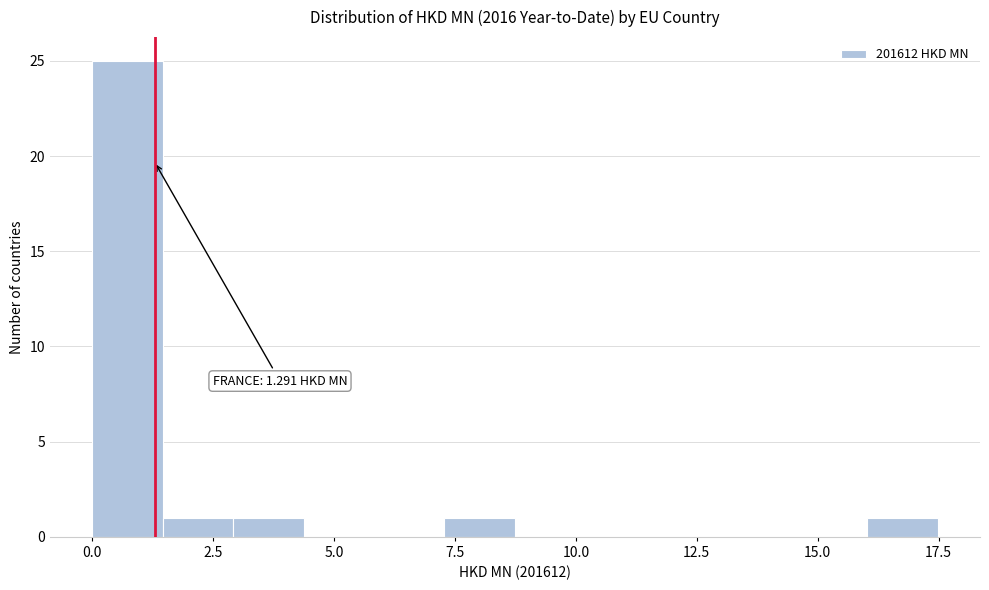

Around what value on the x-axis is the tallest bar? Give the approximate position of its centre, as read against the axis.

0.5